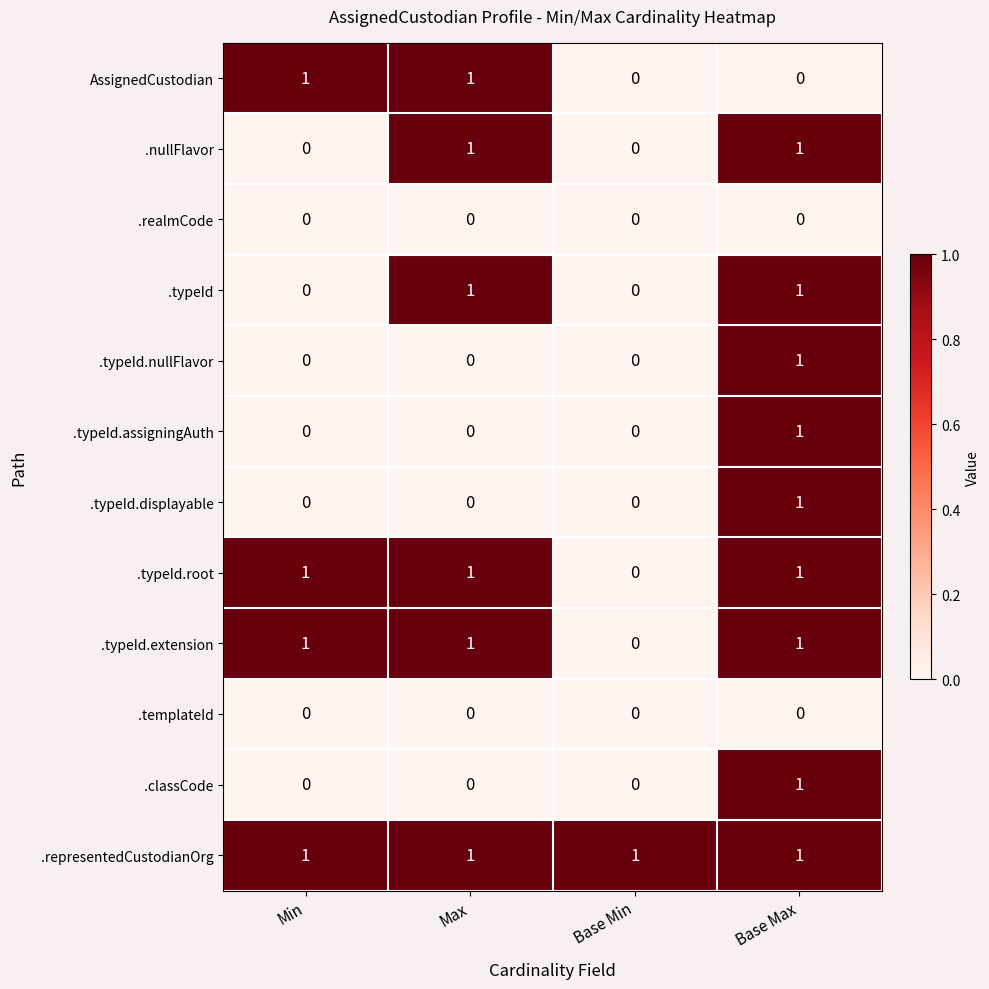

Which category has the highest value in the .typeId.displayable series?

Base Max